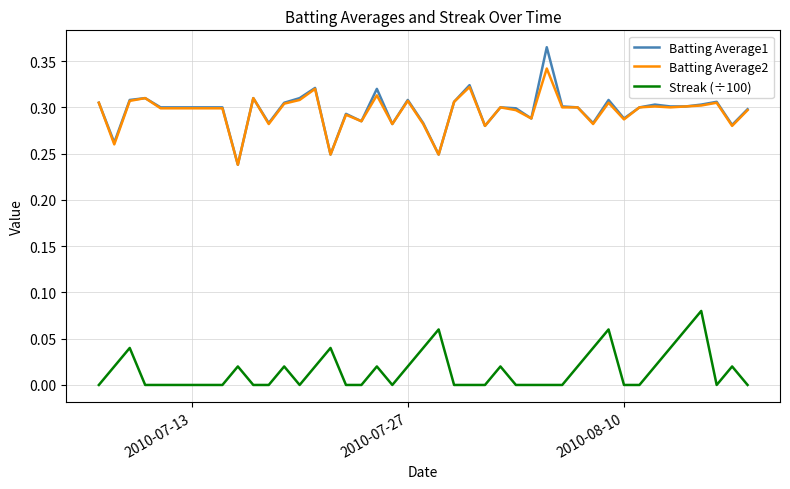

True or false: Streak (÷100) and Batting Average1 intersect in this chart.

False